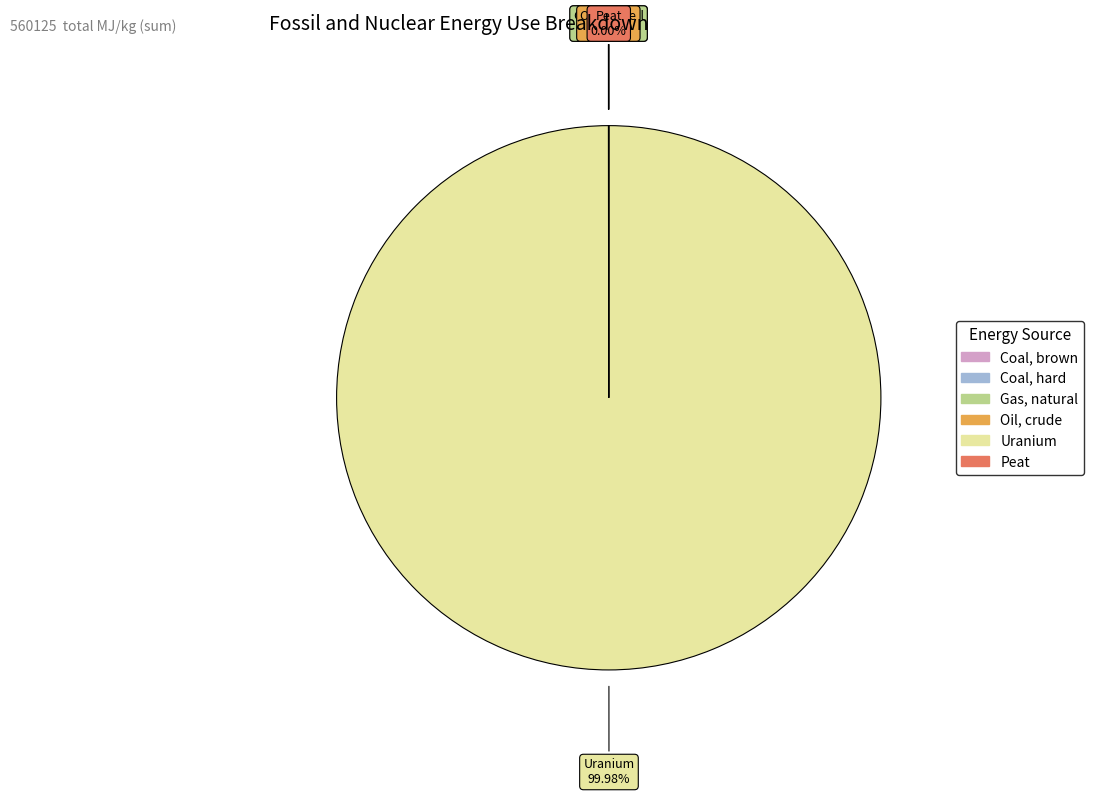

Which category has the biggest portion of the pie?

Uranium